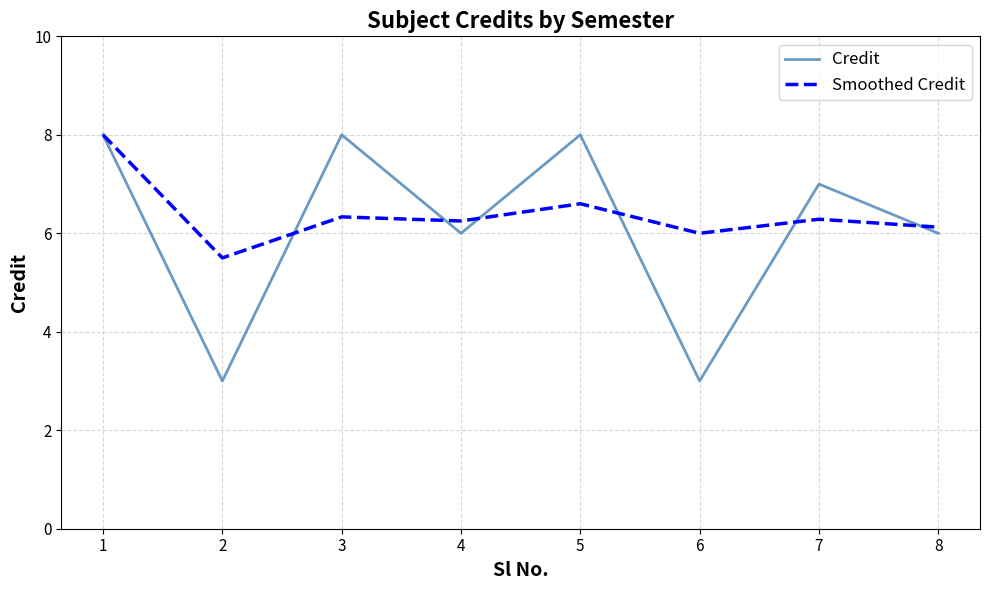

What are all the series names shown in the legend?

Credit, Smoothed Credit